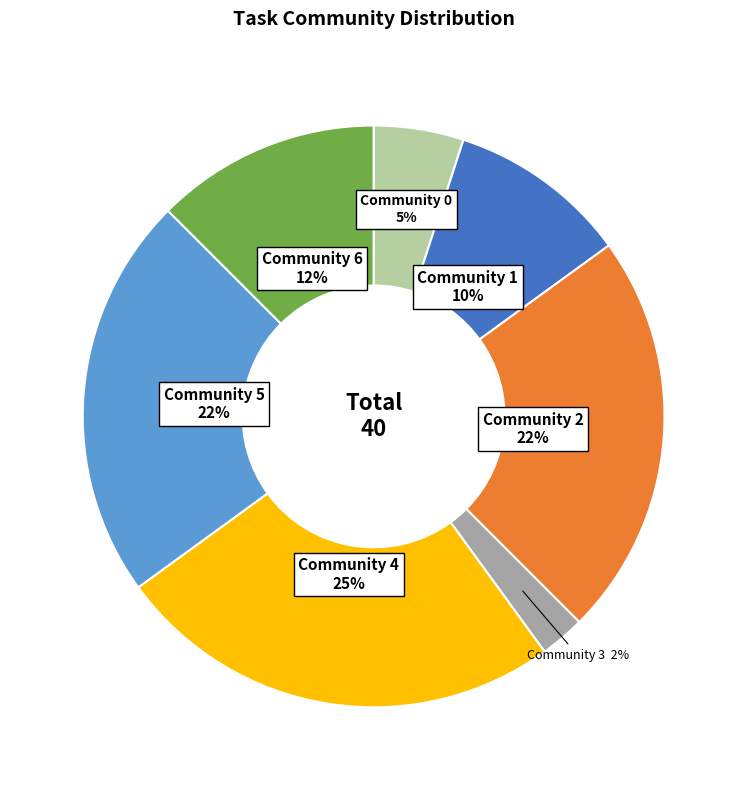

To the nearest percent, what is the average slice percentage?

14%